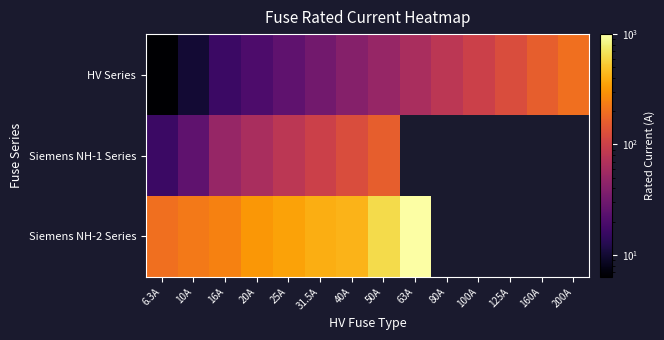

True or false: HV Series has a value of 25.5 at 16A.

False